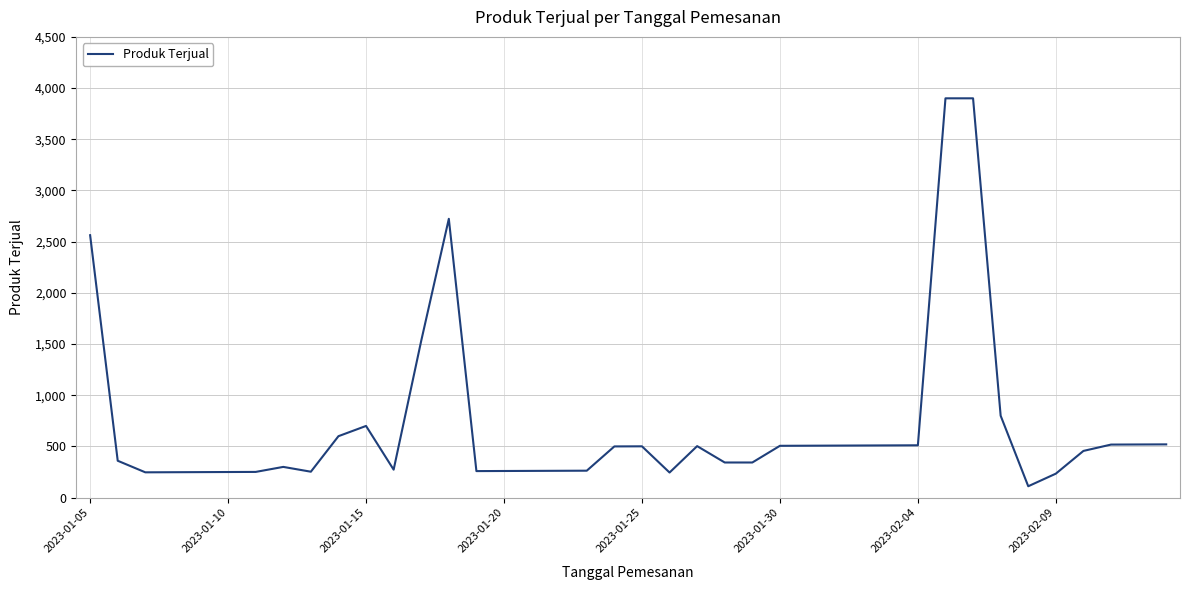

What is the greatest value displayed?

3900